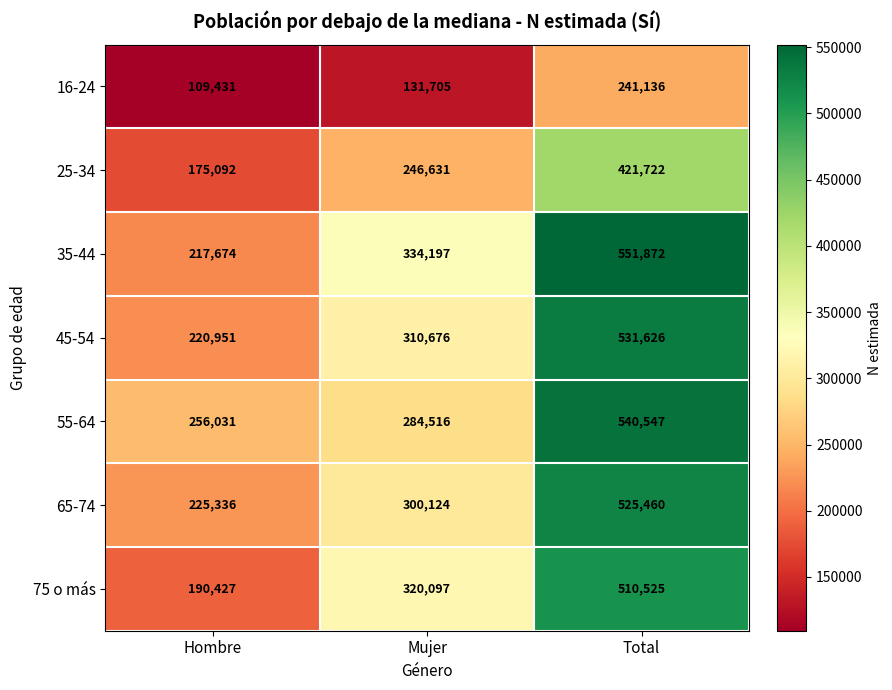

What is the greatest value displayed?

551872